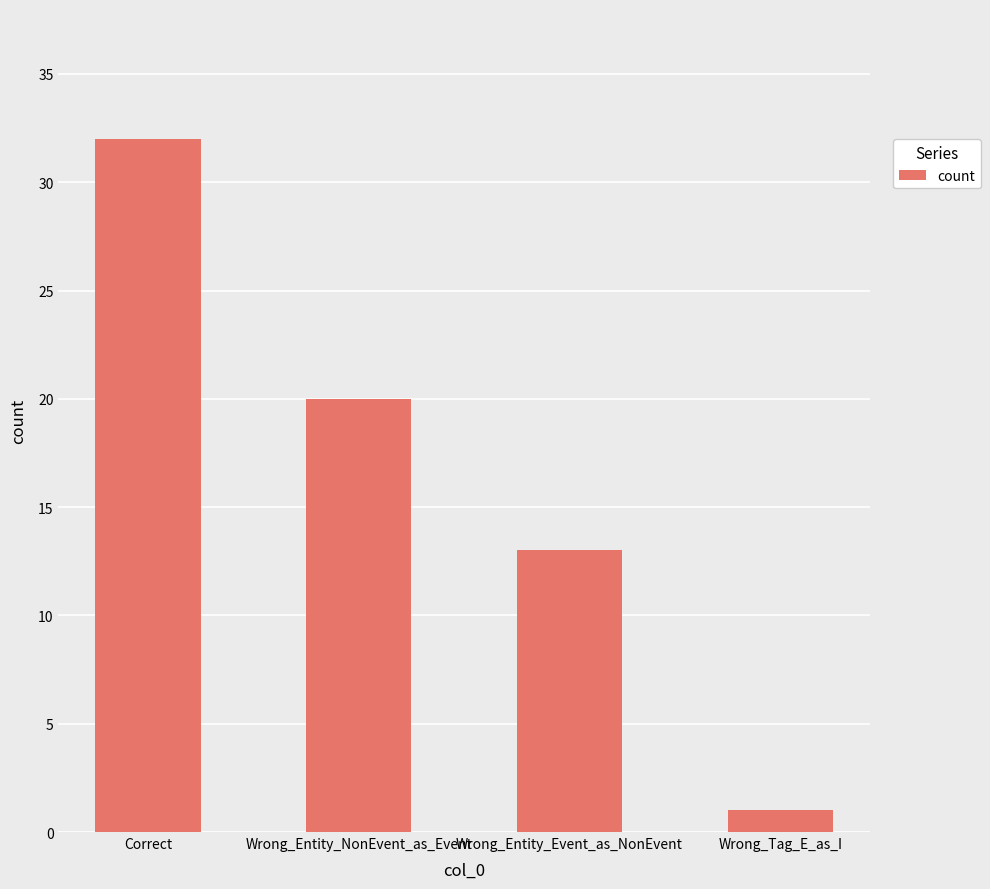

How many data points are less than 20?

2